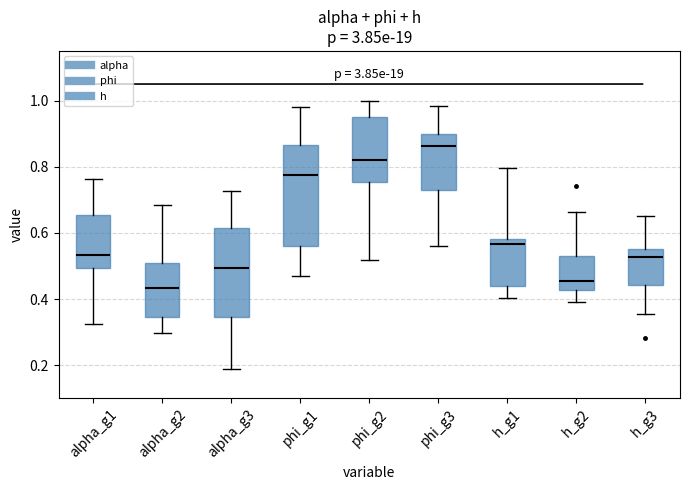

Comparing the boxes themselves (not the whiskers), which one is the tallest?

phi_g1